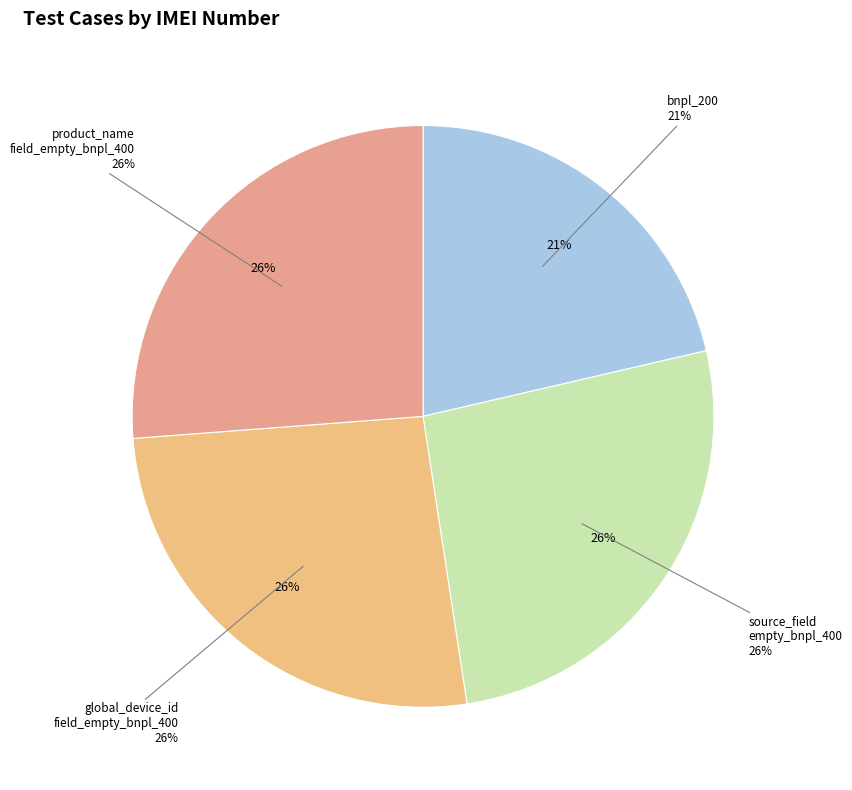

Which slice is the largest?

source_field_empty_bnpl_400